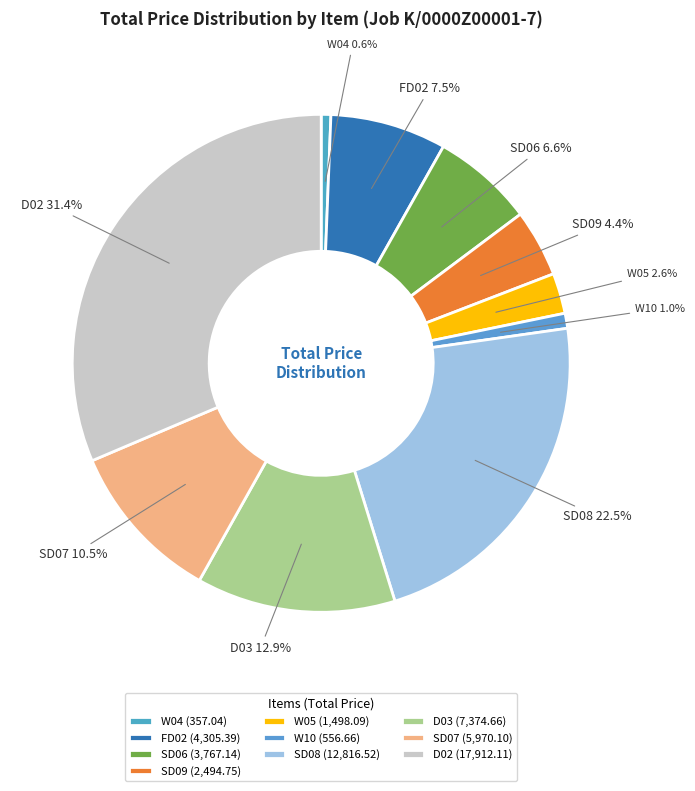

To the nearest percent, what is the combined percentage of W05 and W04?

3%